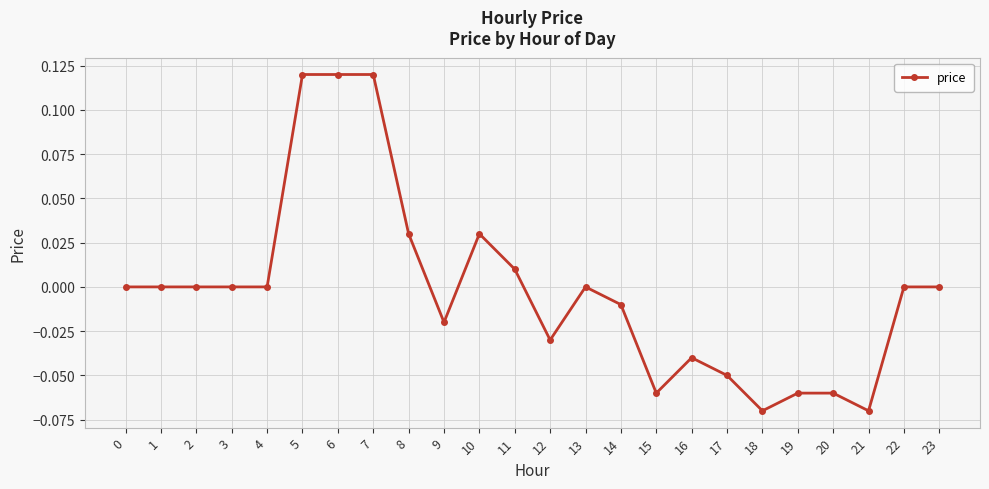

What is the difference between the maximum and minimum values?

0.2